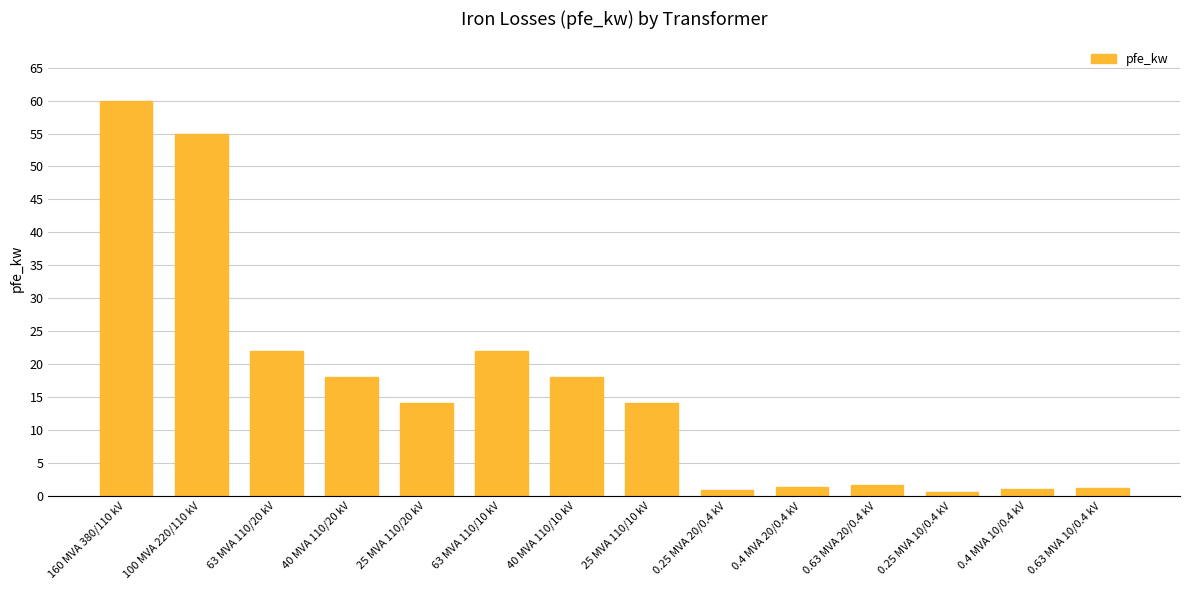

The chart shows a value of 18.0 at 40 MVA 110/10 kV. True or false?

True